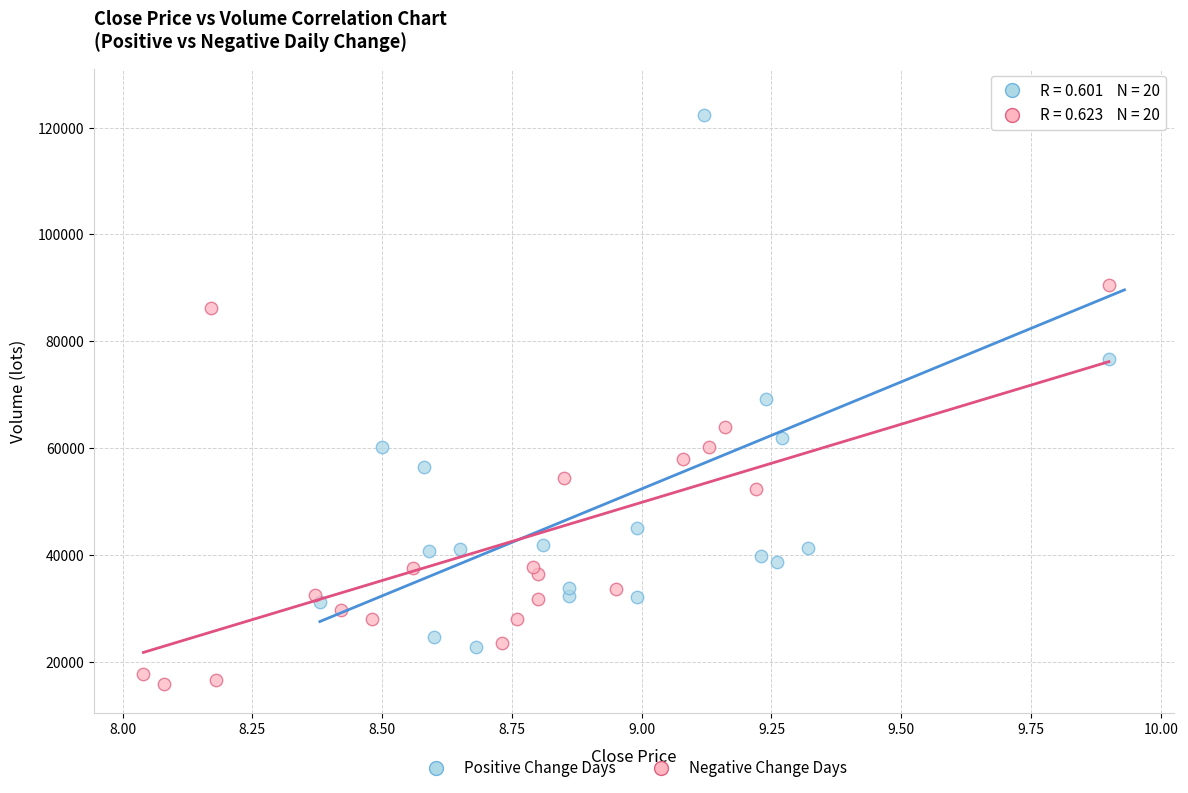

Which series reaches the minimum Y coordinate?

Negative Change Days